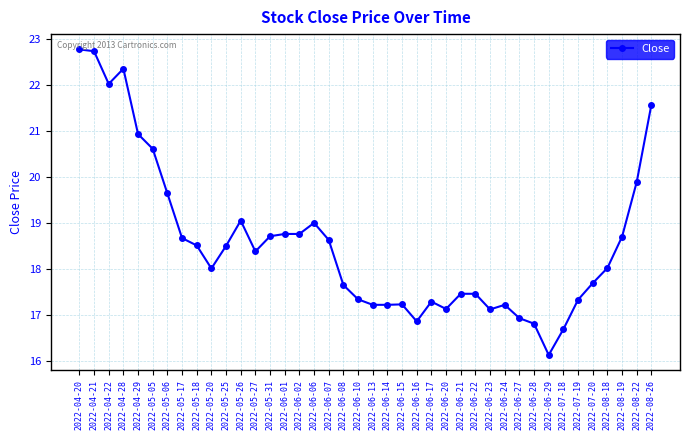

Approximately how many times larger is the value at 2022-05-31 compared to 2022-05-06?

1.0